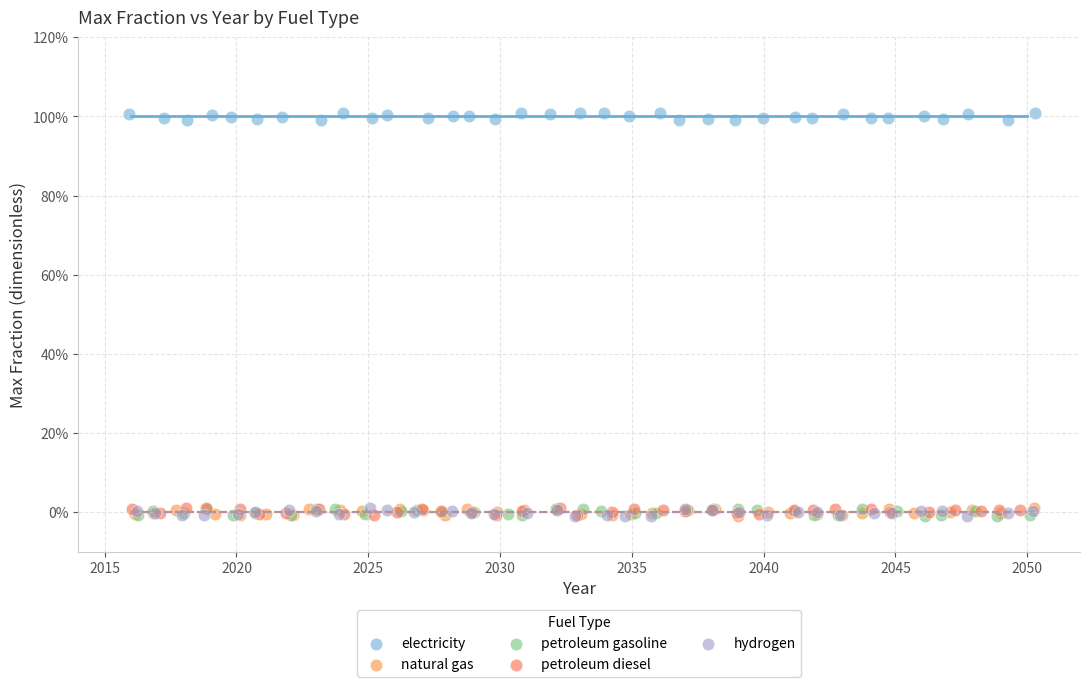

Which series reaches the maximum Y coordinate?

electricity